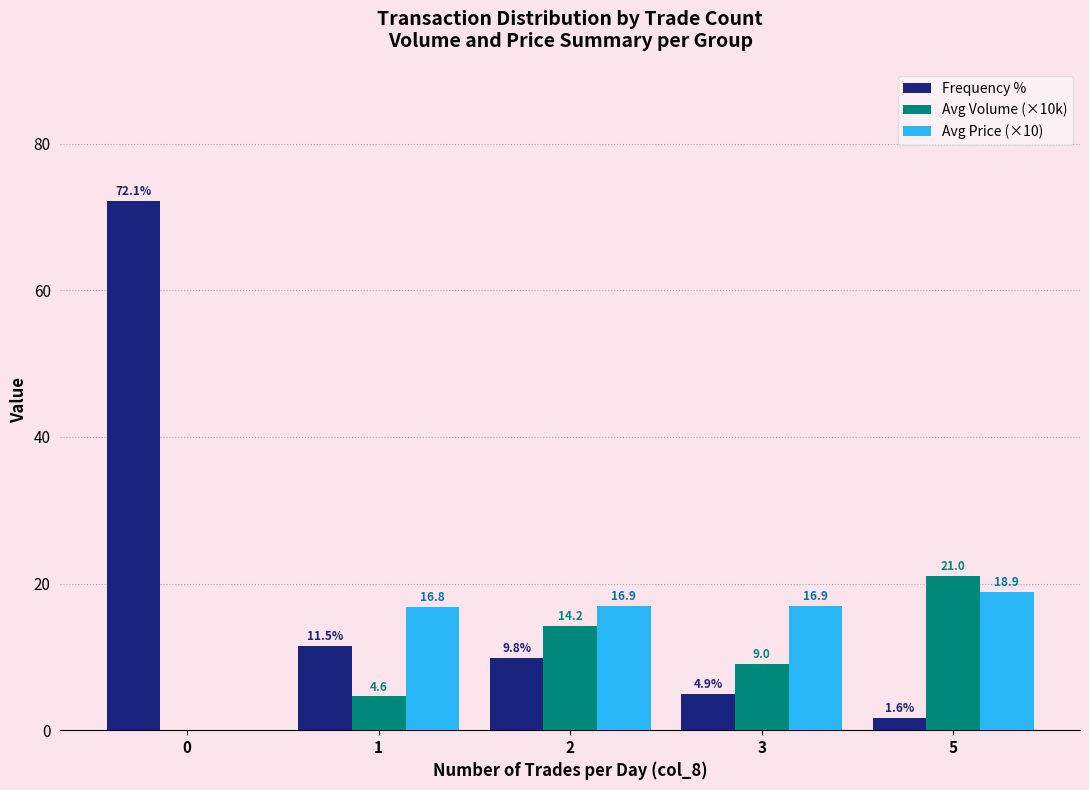

At which label does Avg Volume (×10k) reach its peak?

5